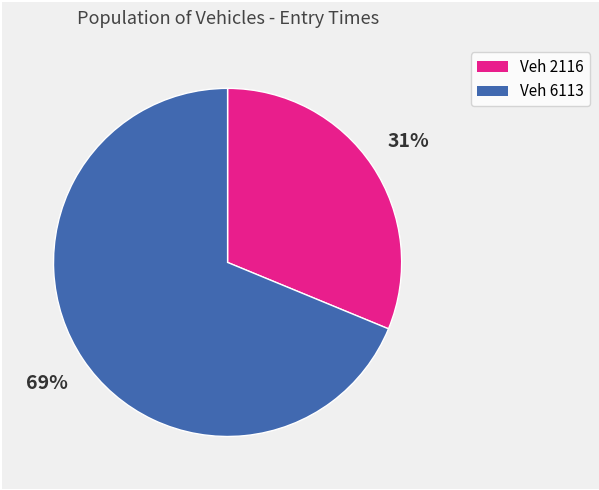

To the nearest percent, what is the average slice percentage?

50%